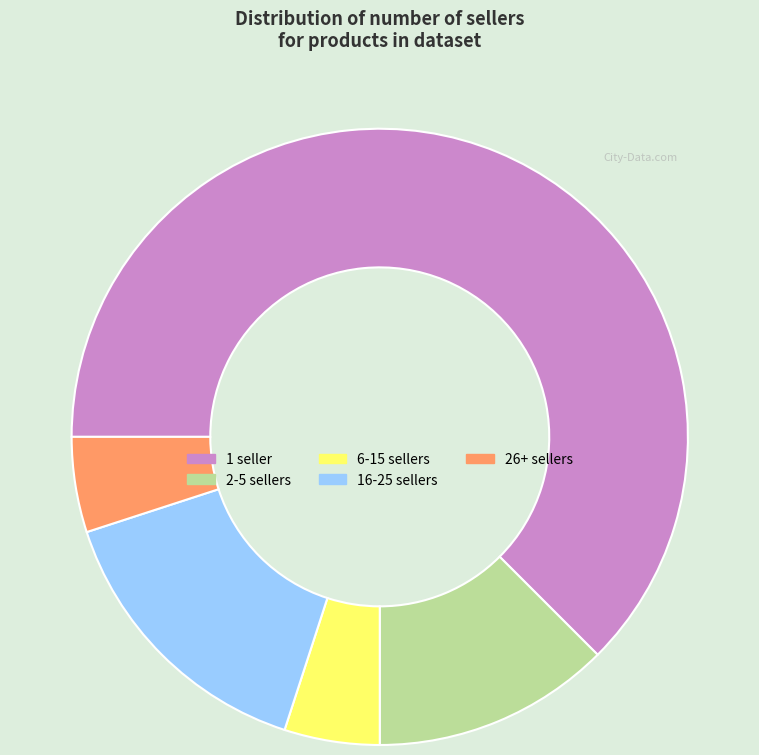

Which slice is the largest?

1 seller